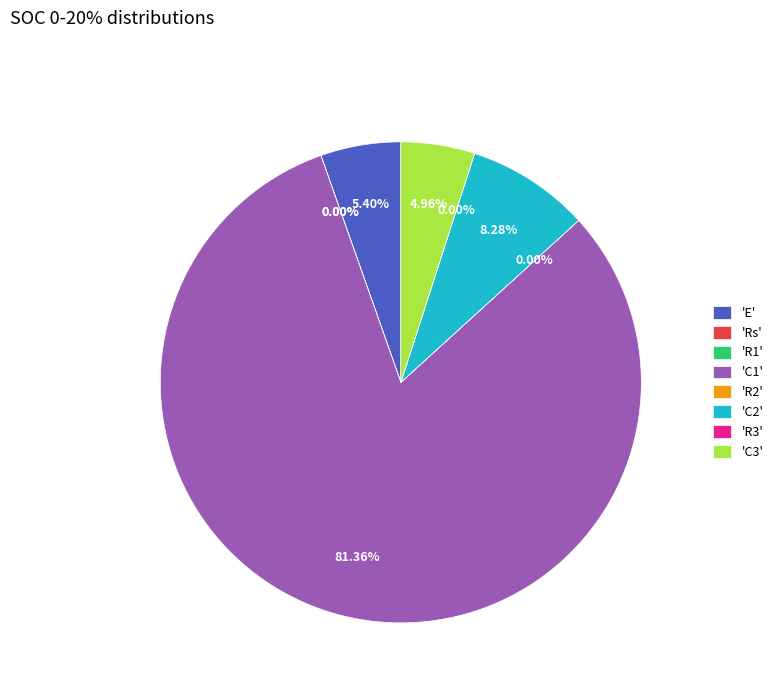

Does any single category account for the majority?

Yes